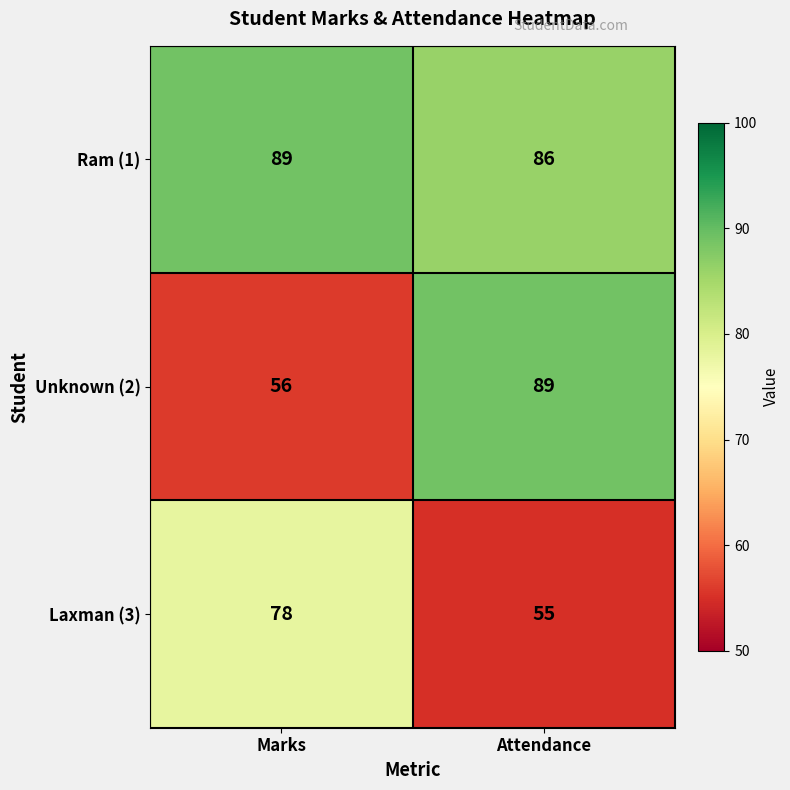

What is the spread (max minus min) of values at Marks?

33